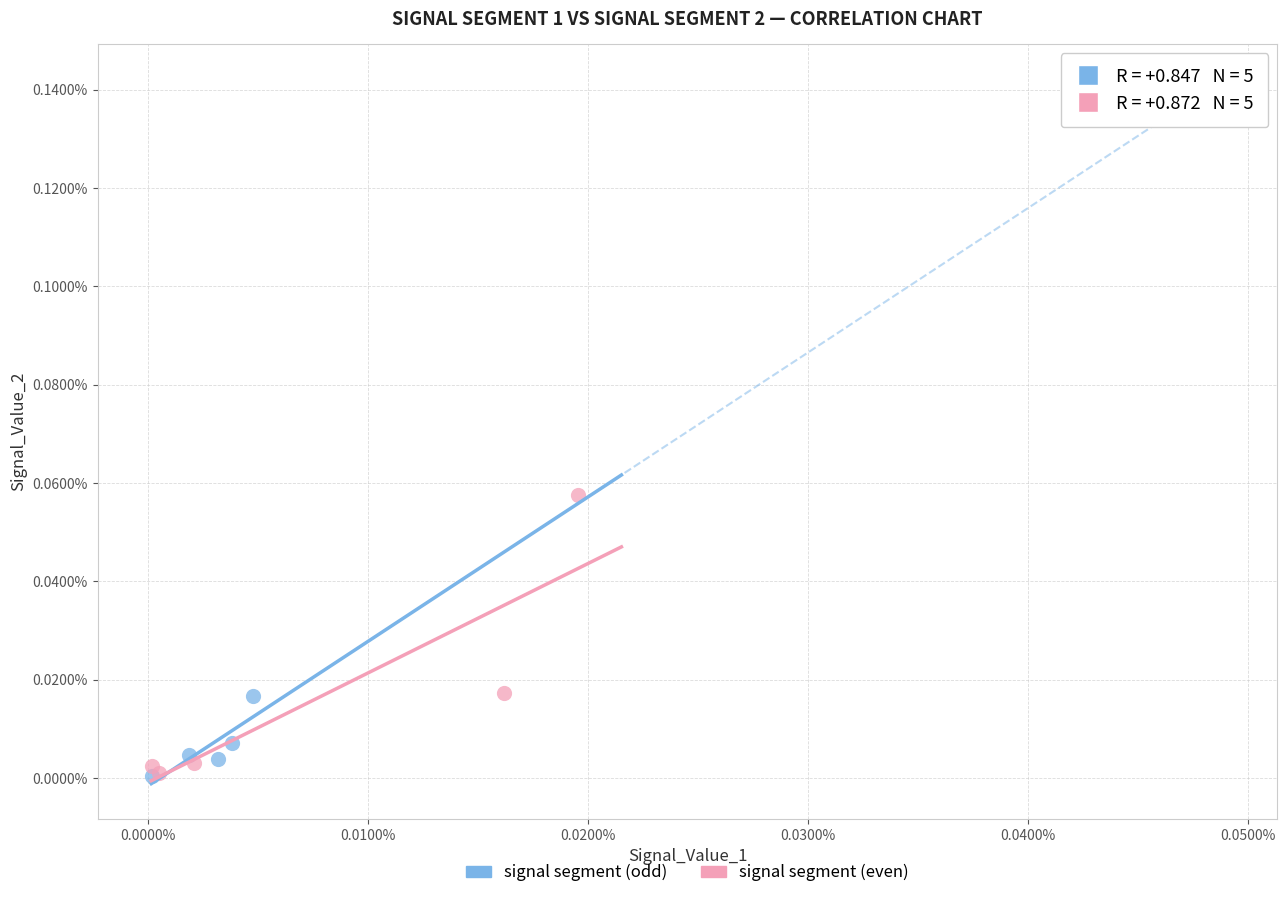

Which series has the largest Y range (max minus min)?

signal segment (even)